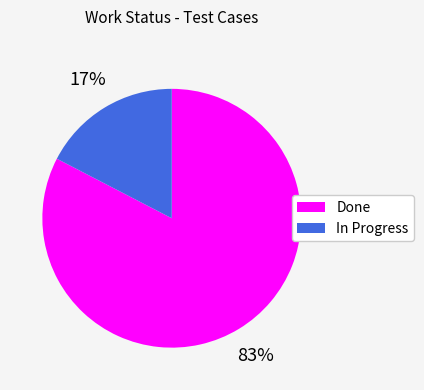

Is there any slice that represents more than half of the pie?

Yes